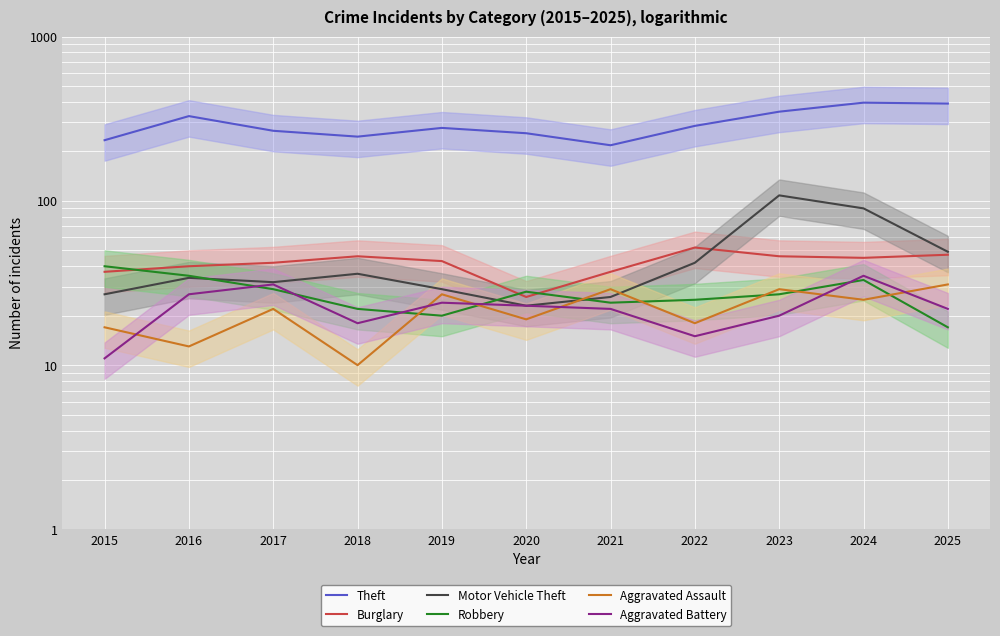

What is the maximum value shown in the chart?

396